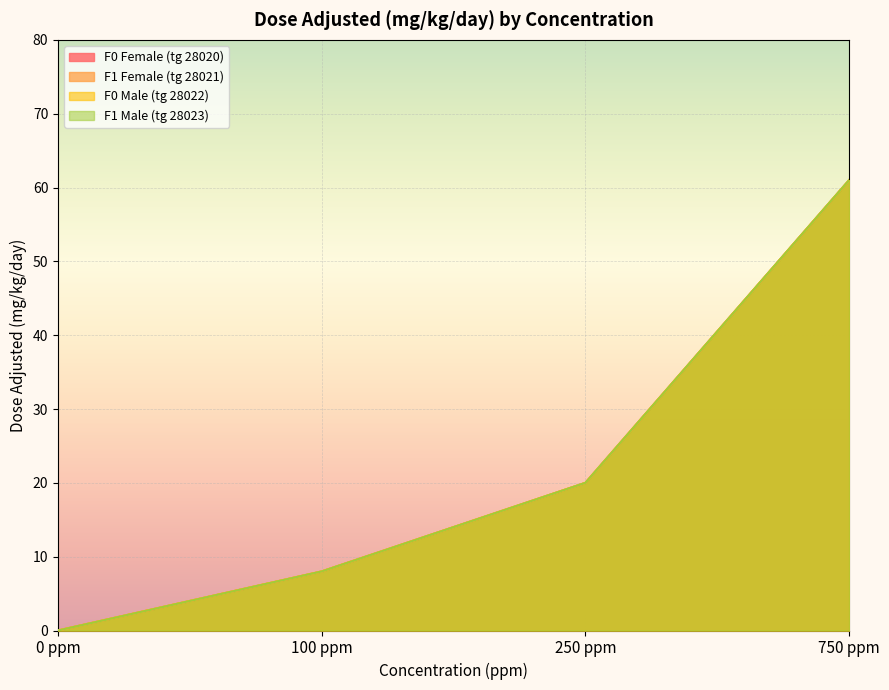

Count the F1 Female (tg 28021) values in the range 8 to 61.

3